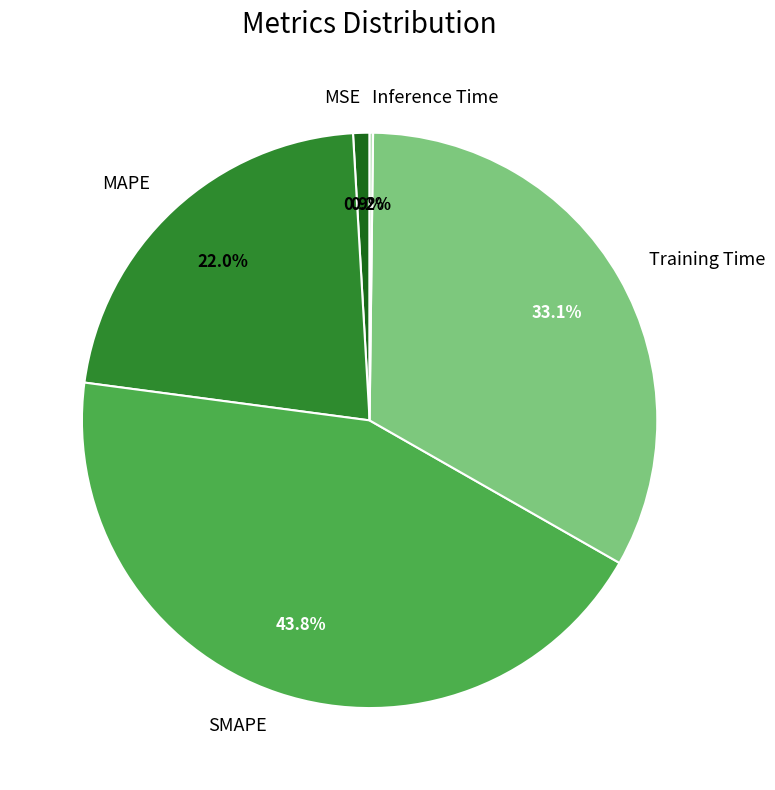

Which slice is the largest?

SMAPE